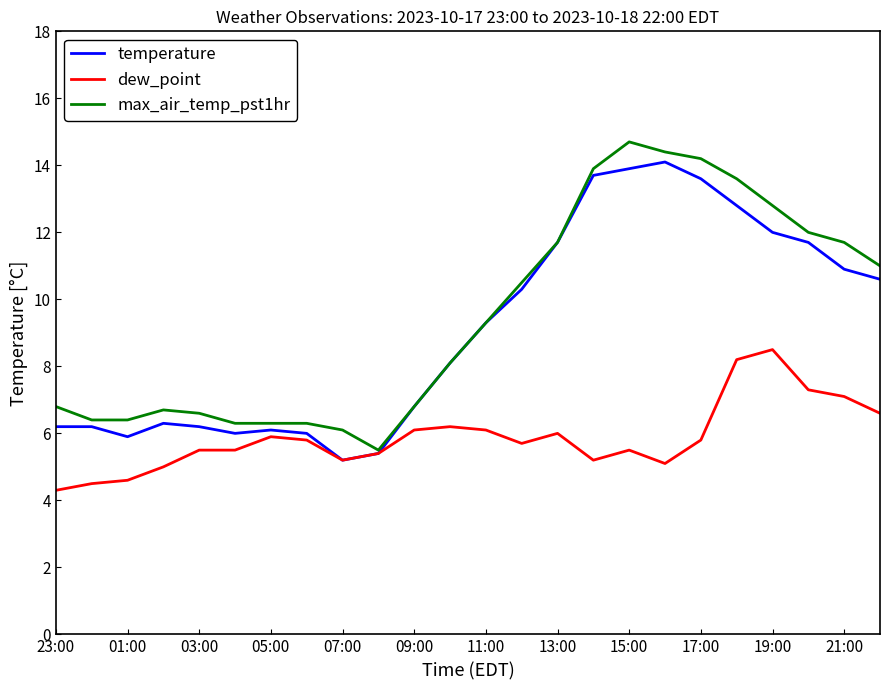

What is the smallest value displayed?

4.3